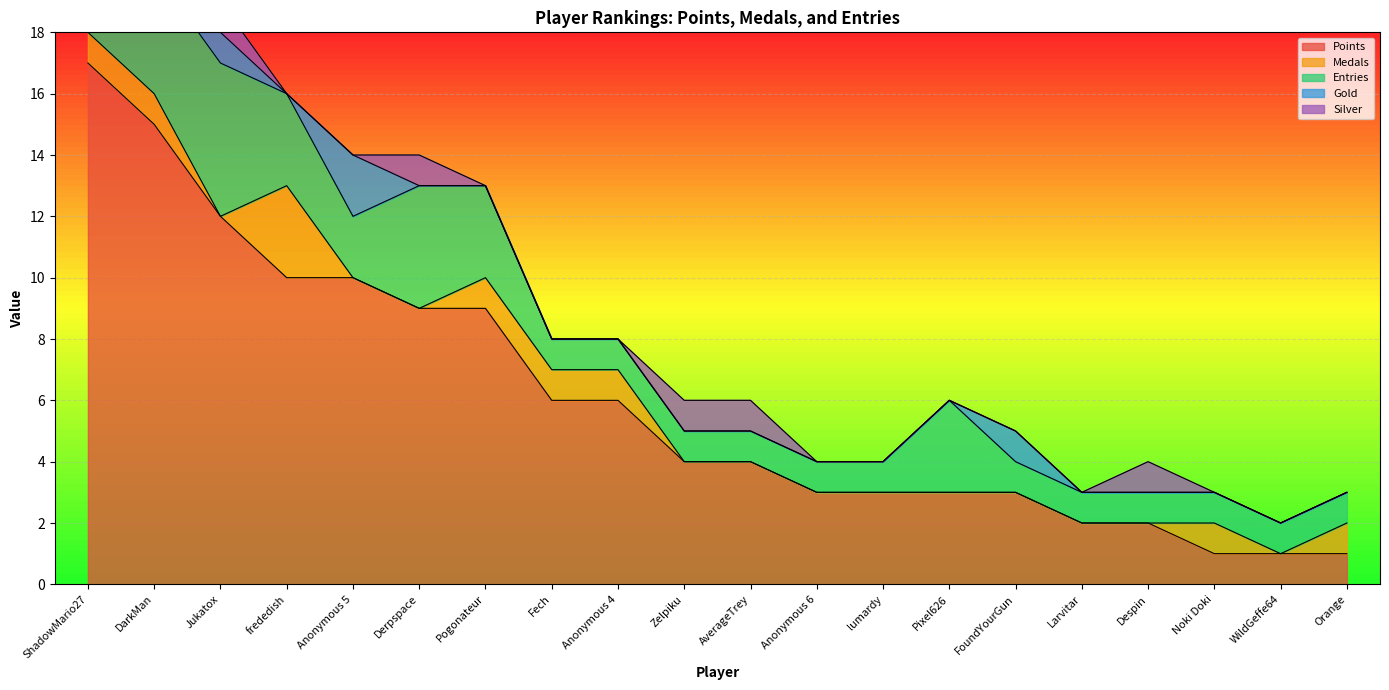

Is it true that Gold equals 0 at AverageTrey?

True